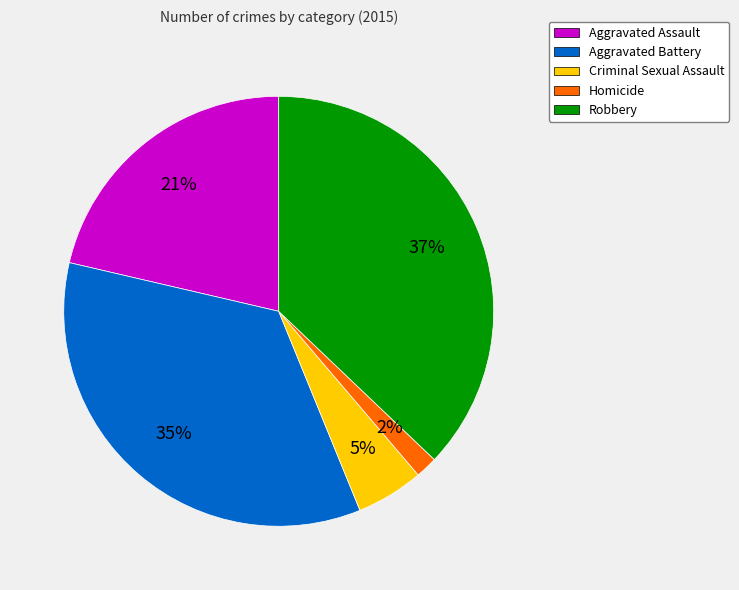

Does Criminal Sexual Assault account for over 50% of the chart?

No